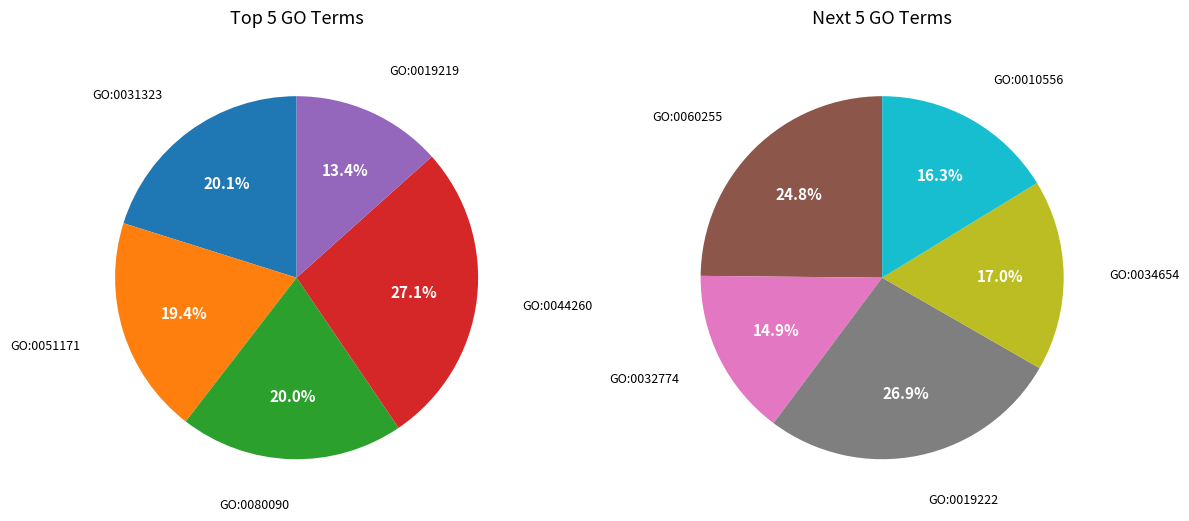

Which has a higher value, GO:0051171 or GO:0060255?

GO:0060255